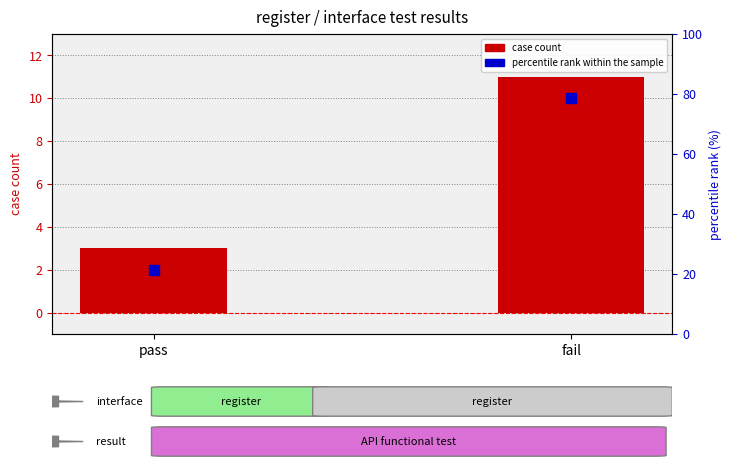

Is the value of case count at pass greater than the value of percentile rank within the sample at pass?

No